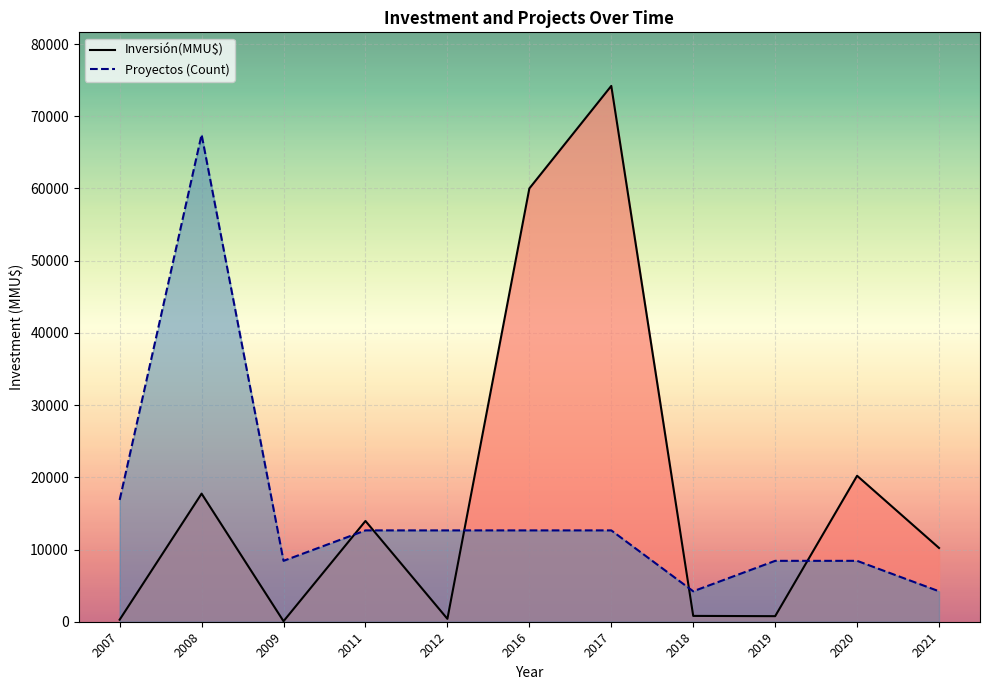

At which label is Inversión(MMU$) closest to 37136?

2020